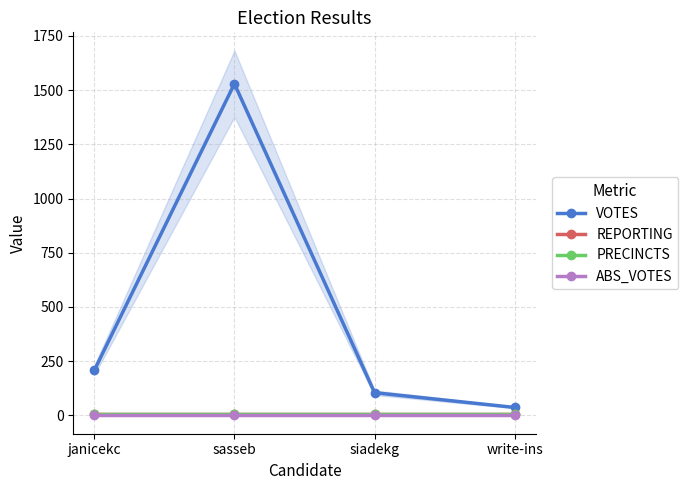

What is the lowest value of the PRECINCTS series?

9